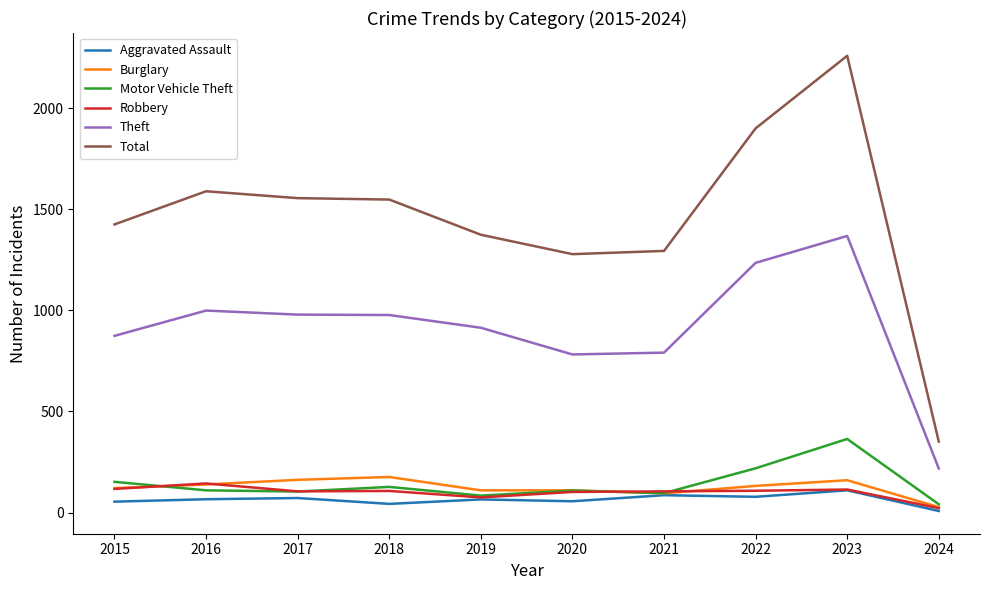

What is the difference between the highest and lowest values at 2022?

1822